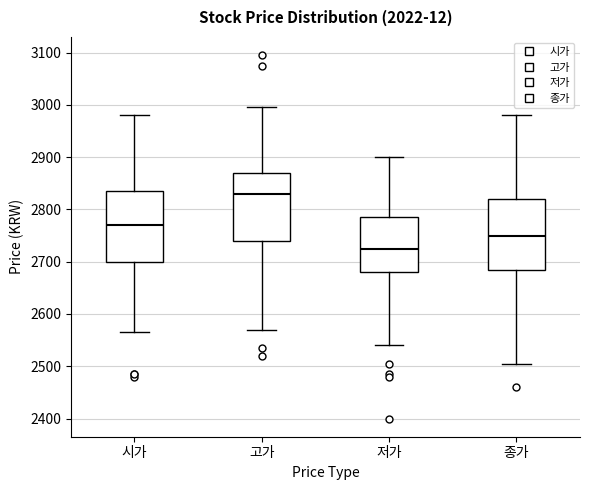

Reading left to right, read every box against the y-axis: the position of its median line, the range the box covers, and the ends of its whiskers. The values are not printed on the chart, so give them approximately, as read against the axis.

시가: median 2770, box 2700 to 2840, whiskers 2570 to 2980
고가: median 2830, box 2740 to 2870, whiskers 2570 to 3000
저가: median 2730, box 2680 to 2790, whiskers 2540 to 2900
종가: median 2750, box 2690 to 2820, whiskers 2510 to 2980